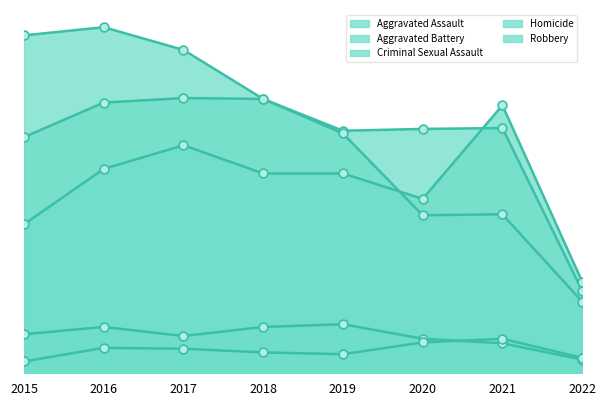

At which category is the sum across all series the highest?

2016